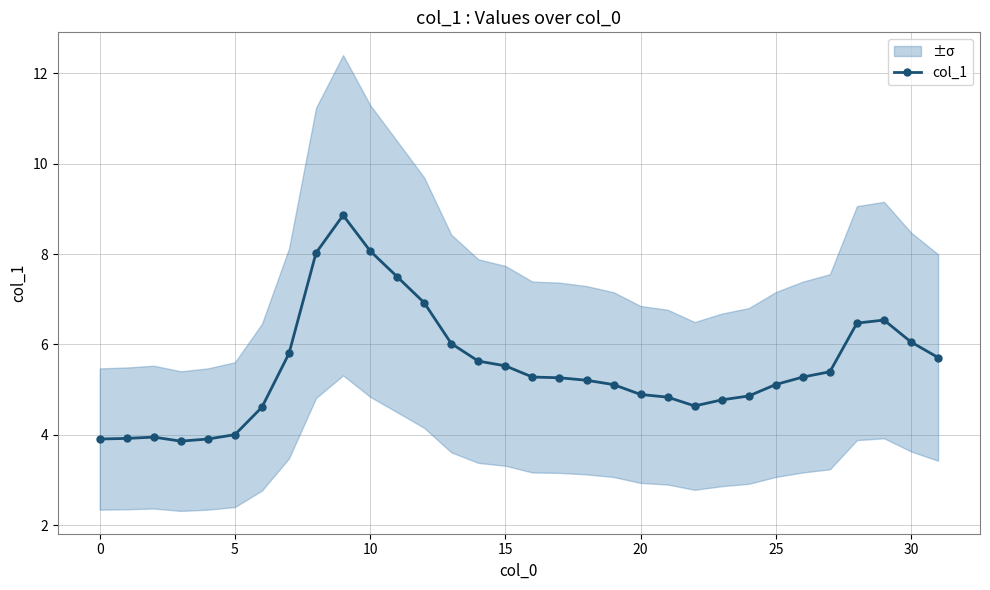

What is the minimum value shown in the chart?

3.9